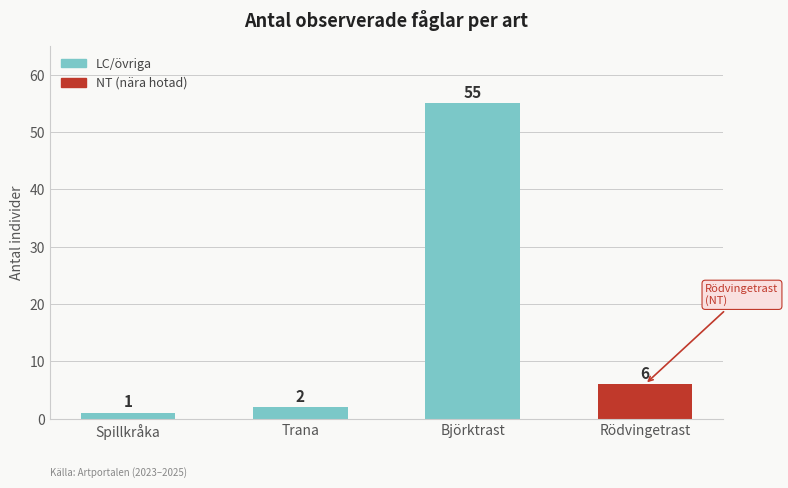

The chart shows a value of 1 at Spillkråka
(Linnaeus, 1758). True or false?

True